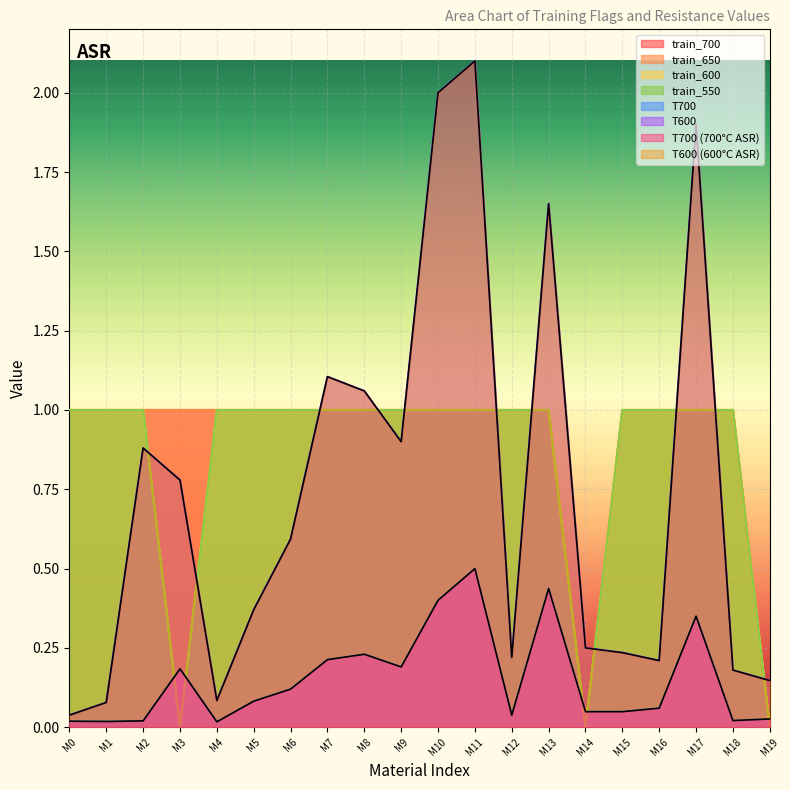

How many interior local valleys does the train_550 series have?

2